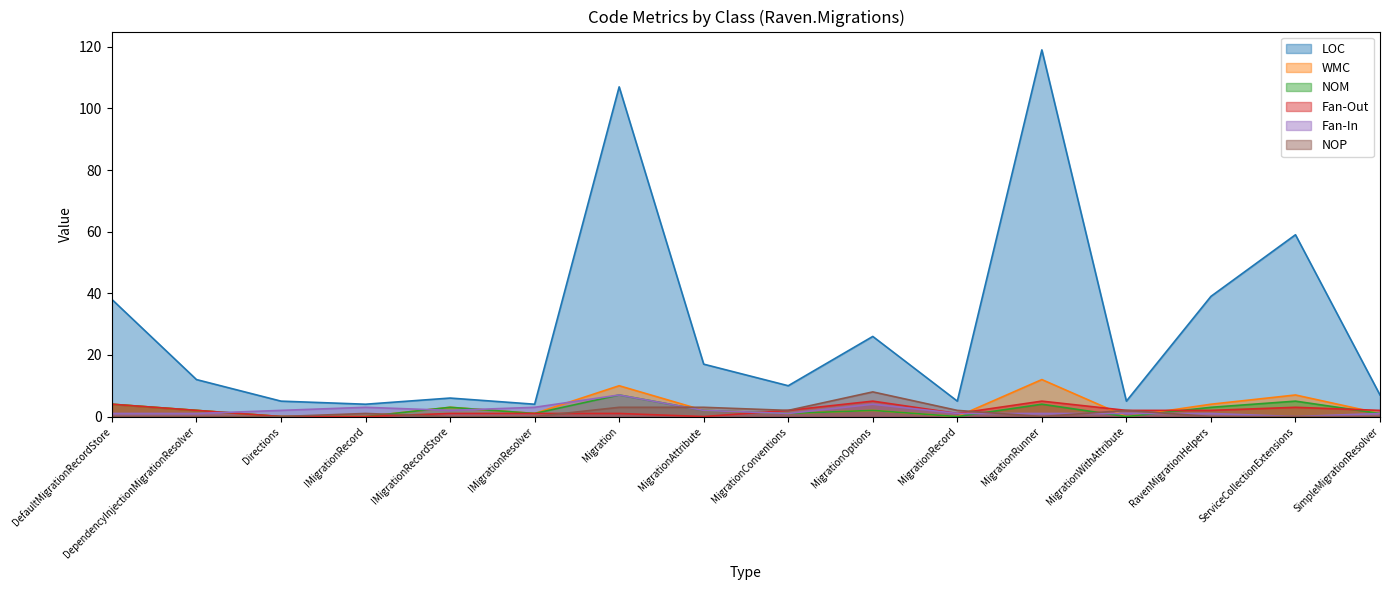

True or false: WMC and Fan-In intersect in this chart.

True